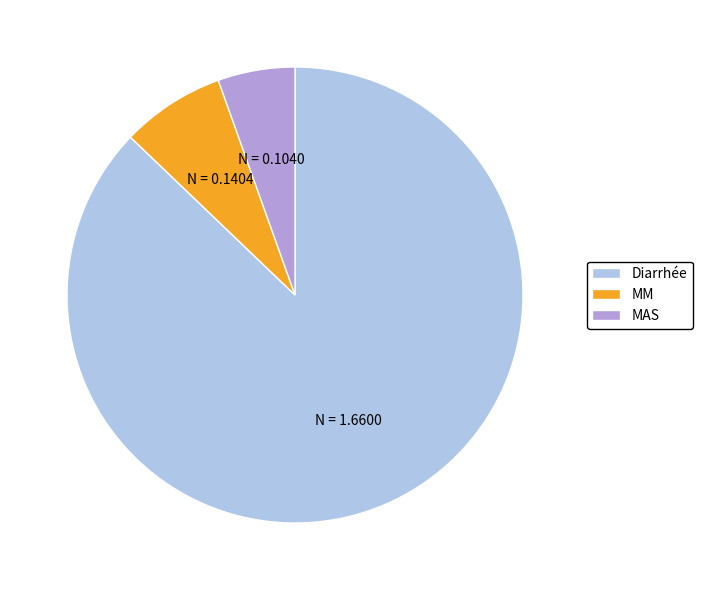

Which category accounts for the majority?

Diarrhée